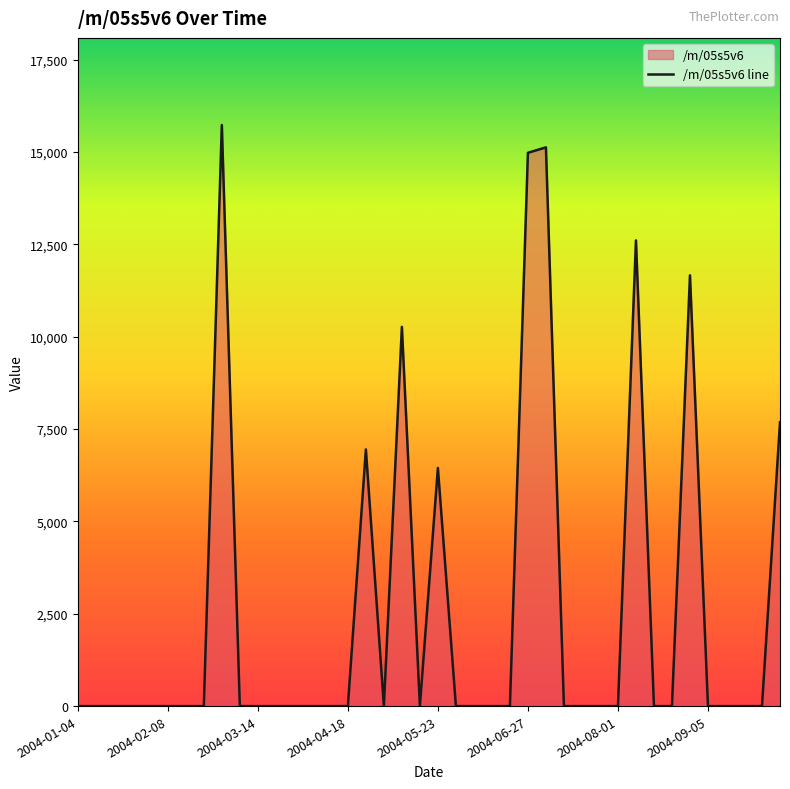

Does the chart have visible grid lines?

No